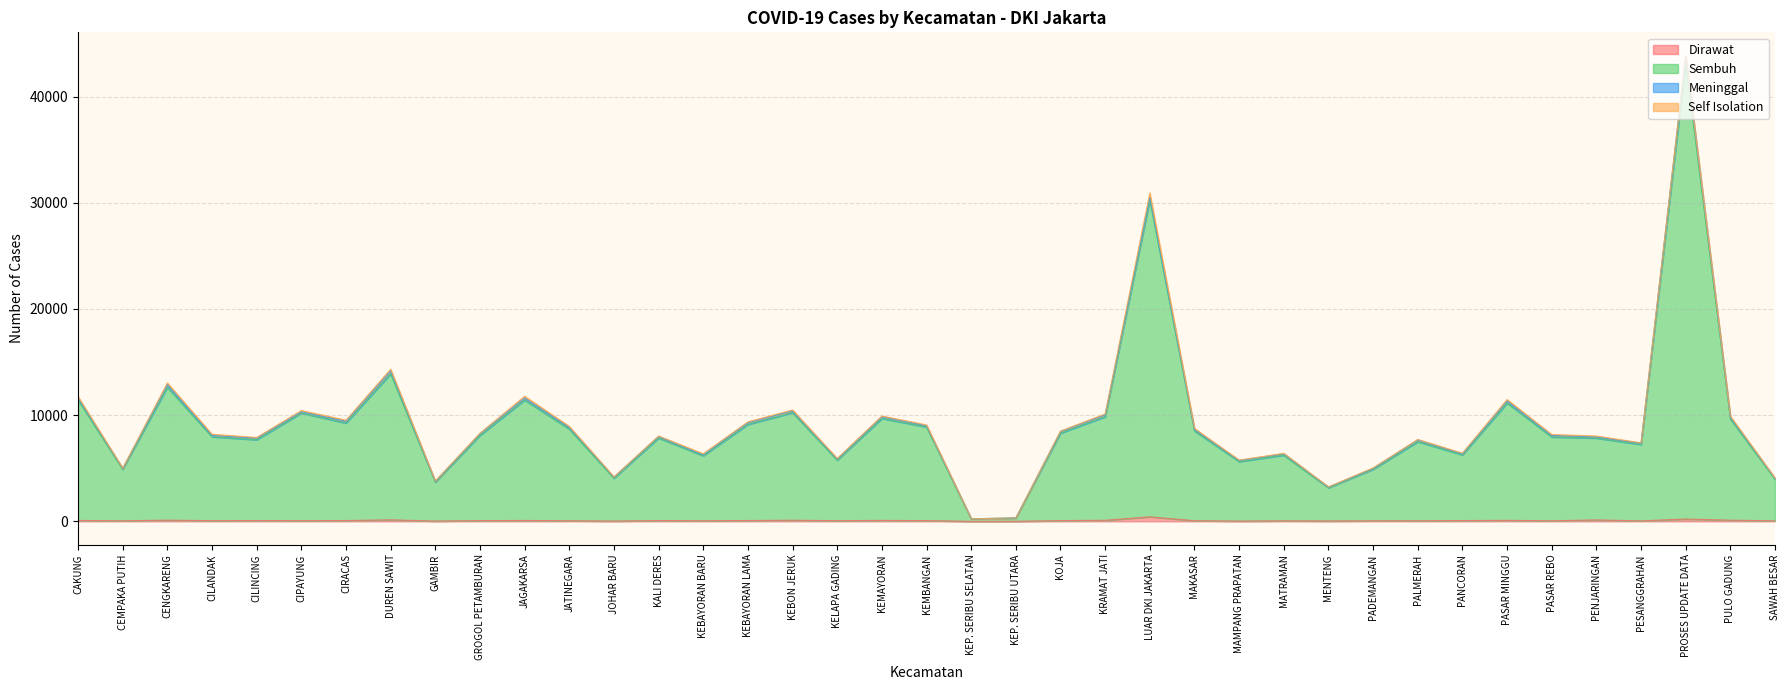

Is the value of Dirawat at SAWAH BESAR greater than the value of Sembuh at KEBON JERUK?

No